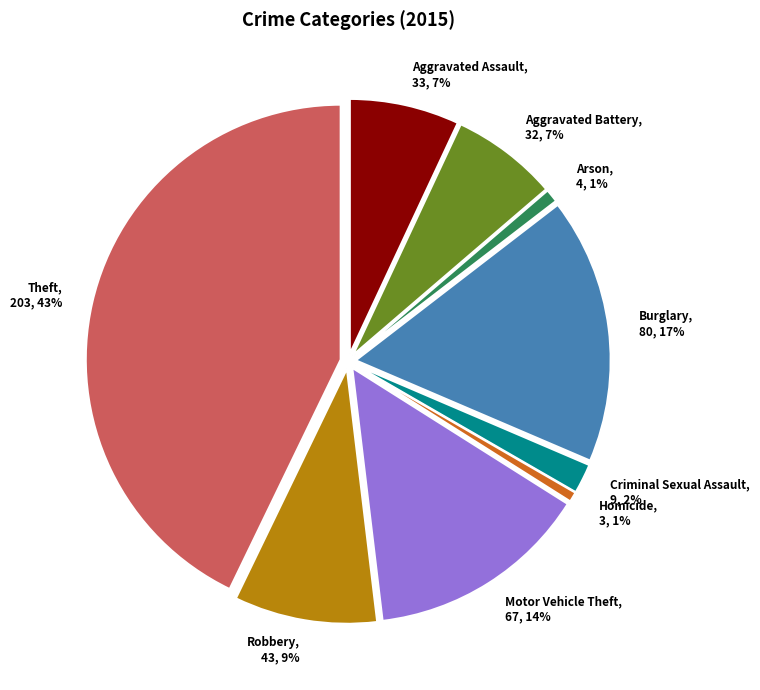

What percentage is the Aggravated Assault slice, to the nearest percent?

7%